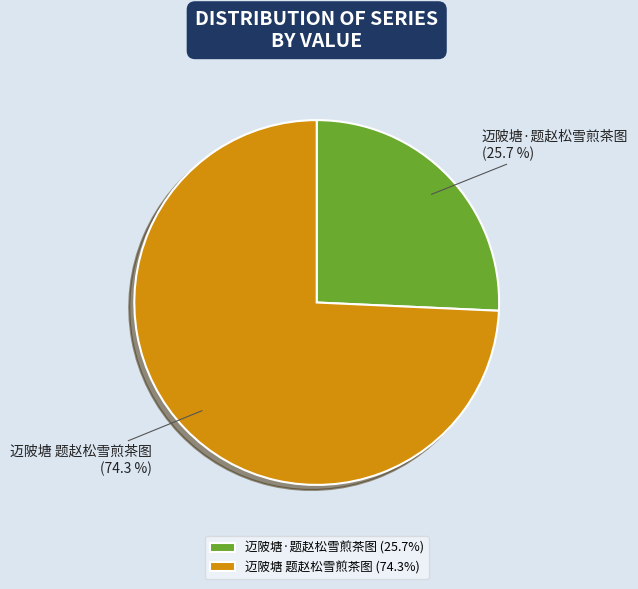

The 迈陂塘·题赵松雪煎茶图 slice represents 26% of the pie. True or false?

True